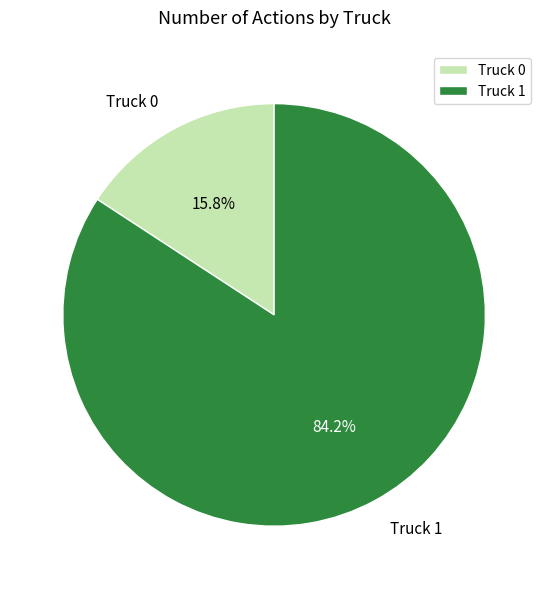

Does Truck 1 account for over 50% of the chart?

Yes